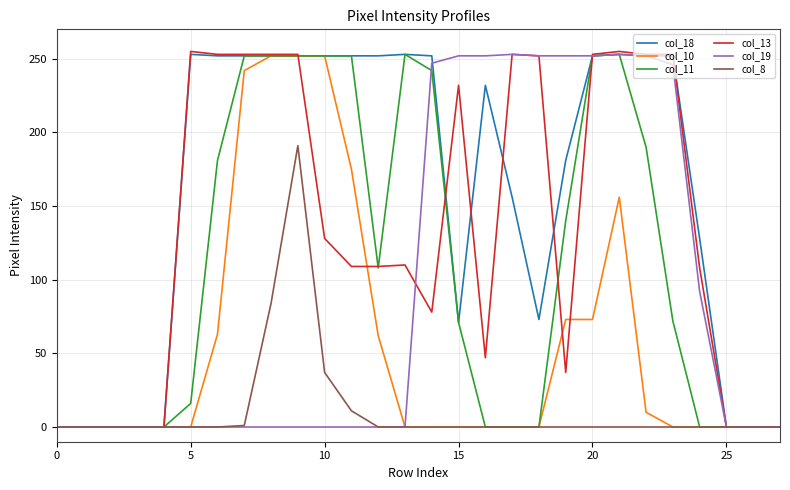

What is the maximum value shown in the chart?

255